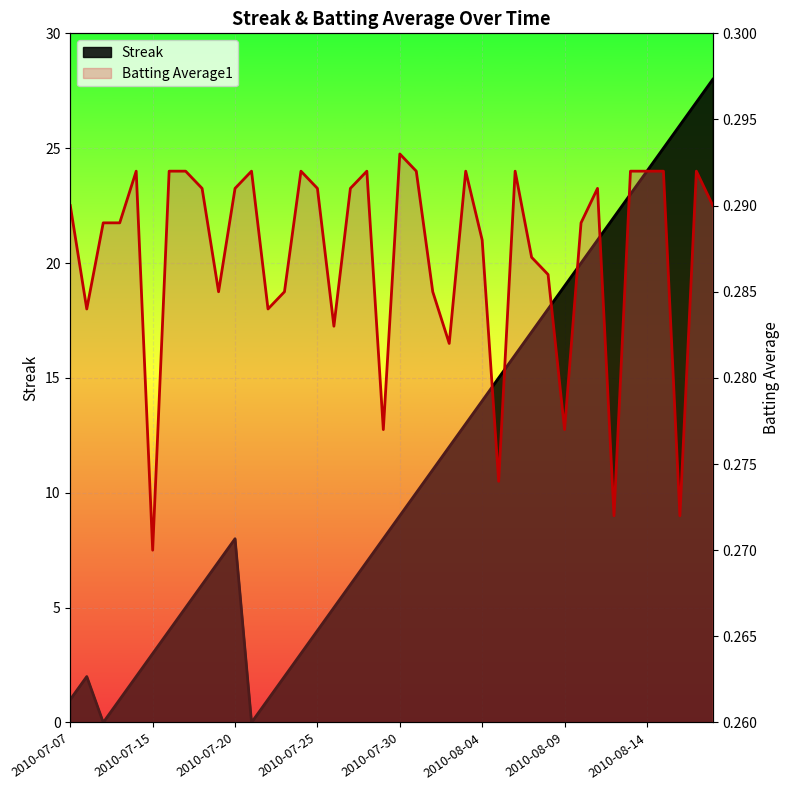

What is the sum of the Streak values at 2010-07-10 and 2010-07-16?

5.0